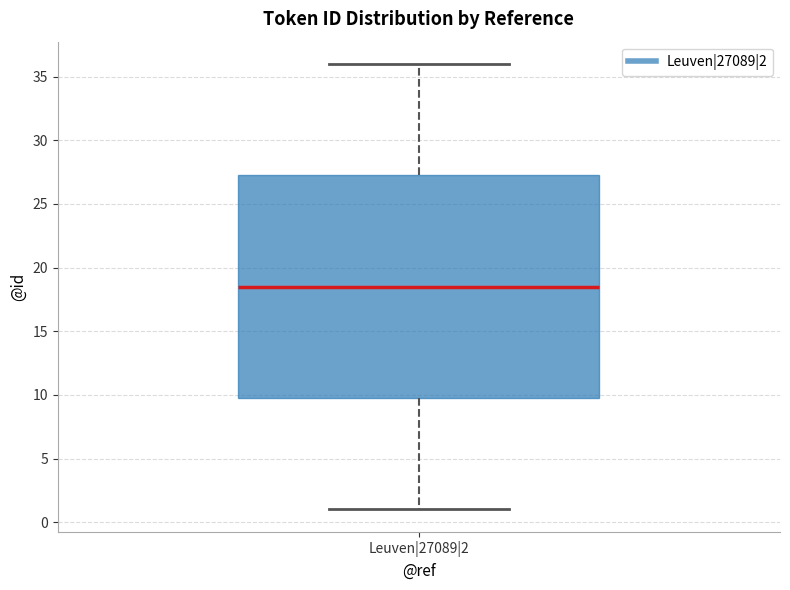

Transcribe this box plot: give where the median line is, the range the box spans, and where the two whiskers end, as read against the y-axis. The values are not printed on the chart, so give them approximately, as read against the axis.

median 18.5, box 10.0 to 27.5, whiskers 1.0 to 36.0